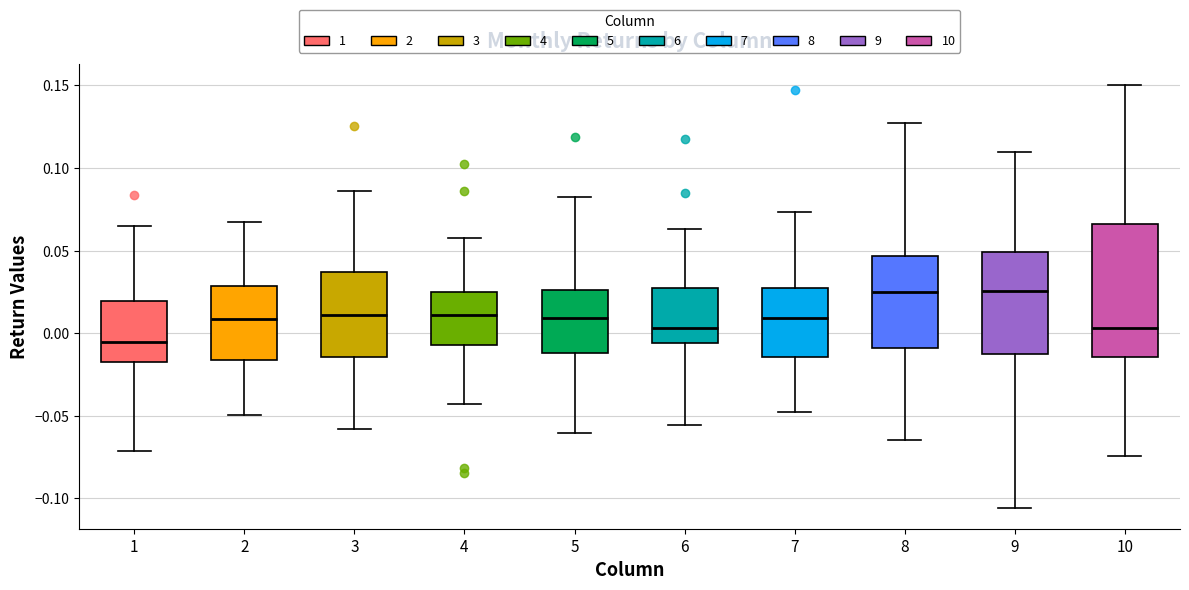

Where does the upper whisker of the box at x = 4 end on the y-axis? The values are not printed on the chart, so give them approximately, as read against the axis.

0.060